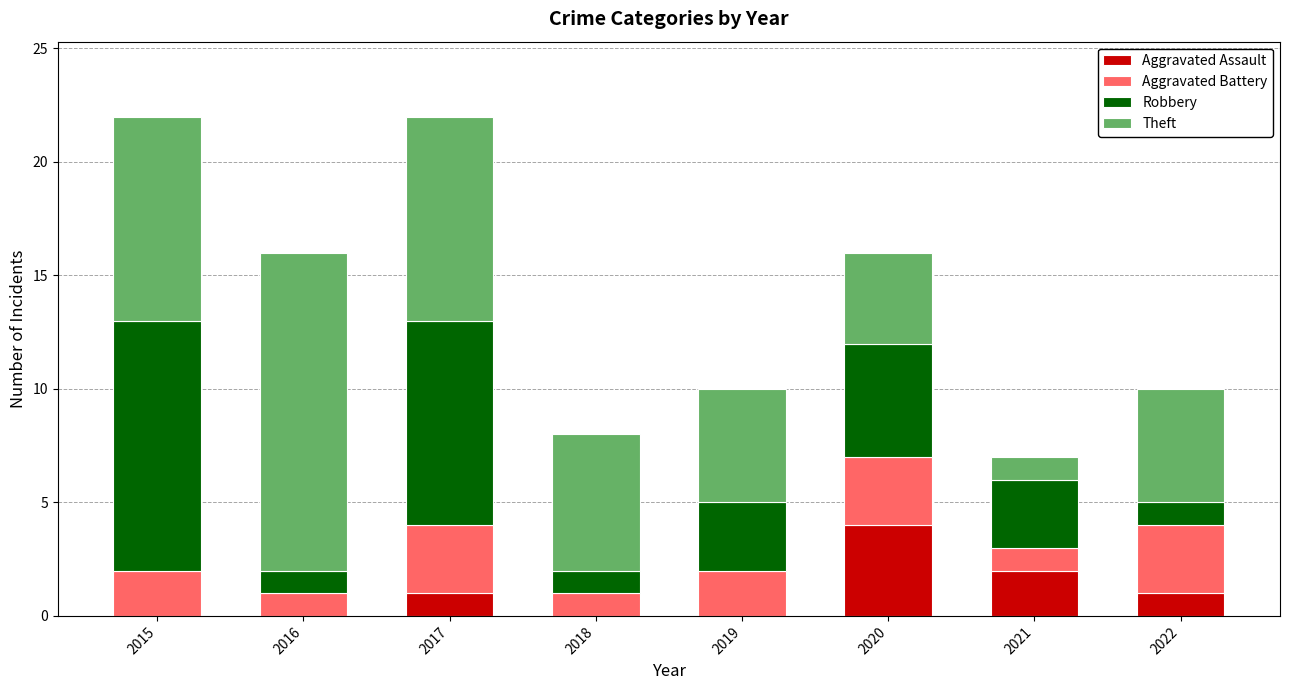

What is the maximum value for Aggravated Assault?

4